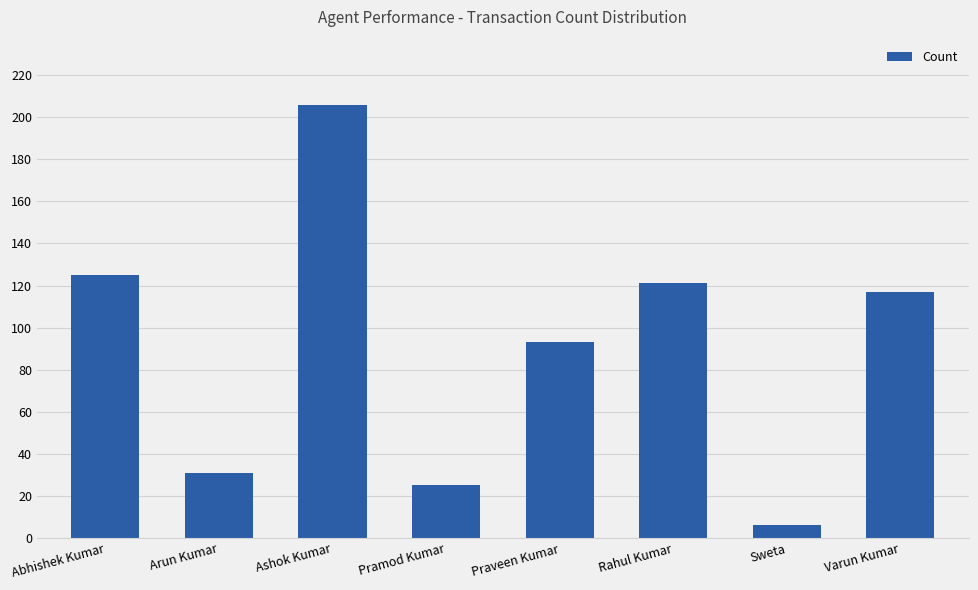

What is the label of the 2nd bar from the left?

Arun Kumar